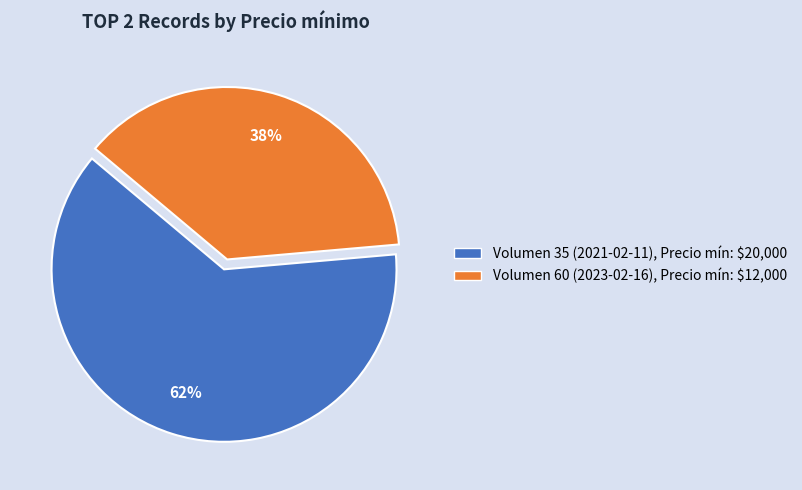

Is there a majority slice in this chart?

Yes